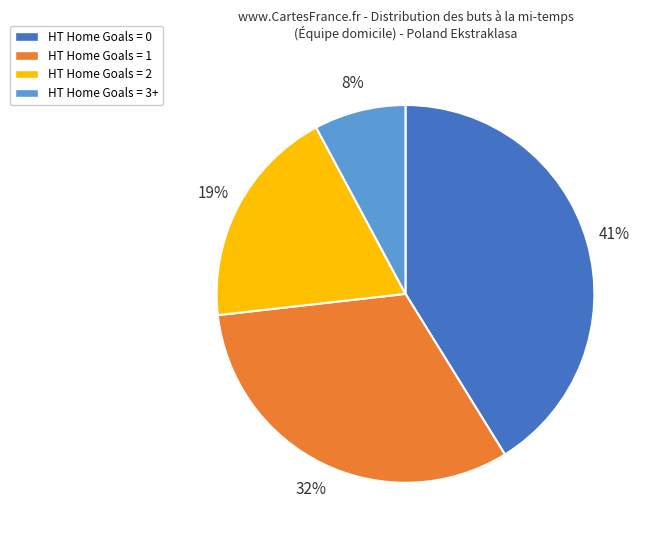

Does HT Home Goals = 1 account for over 50% of the chart?

No